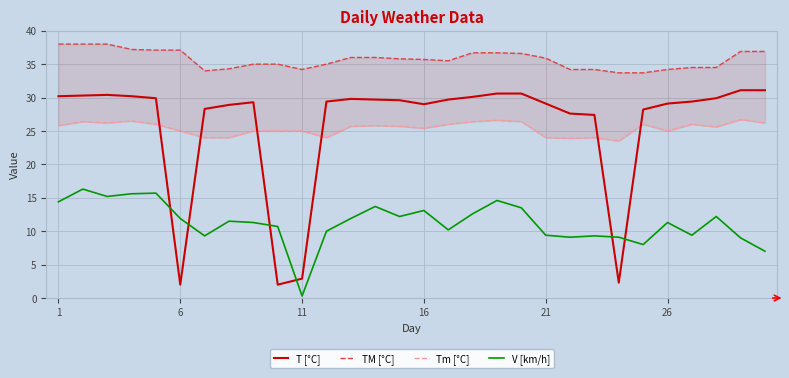

True or false: T [°C] and V [km/h] cross at least once.

True